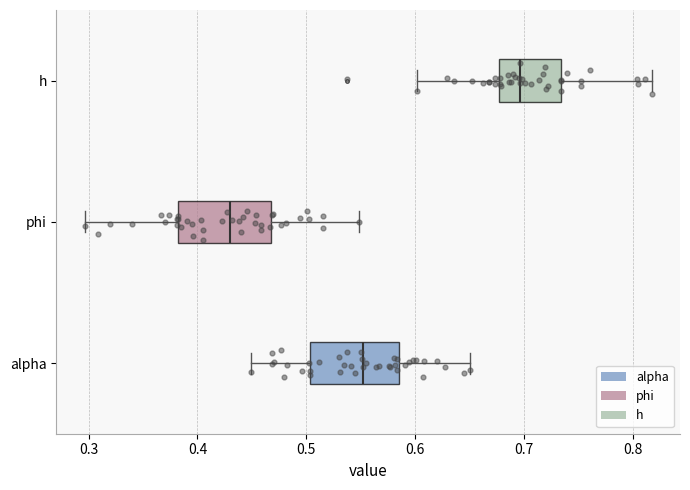

Which box's median line is the furthest to the left?

phi